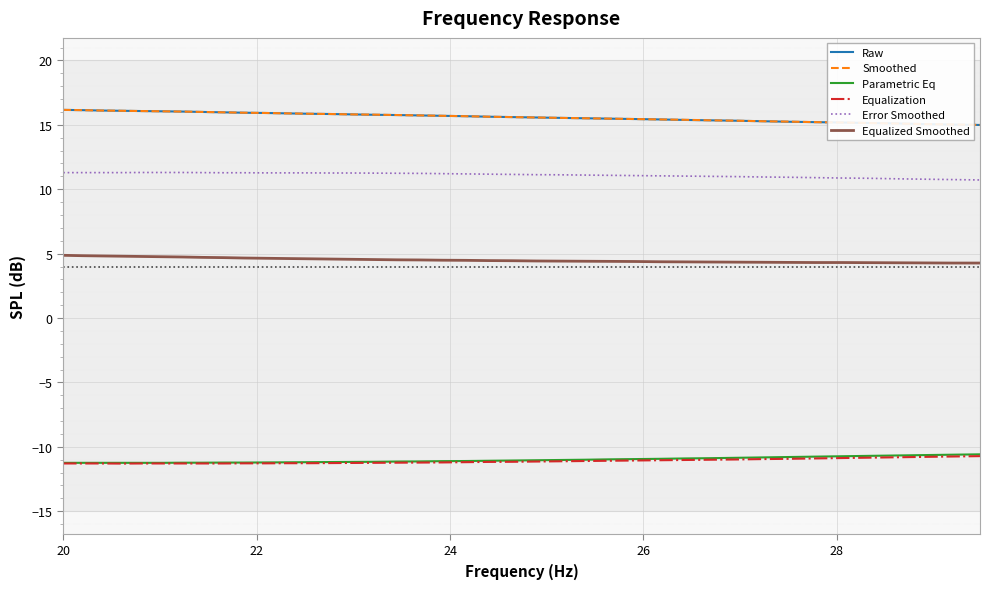

True or false: Equalization and Error Smoothed cross at least once.

False